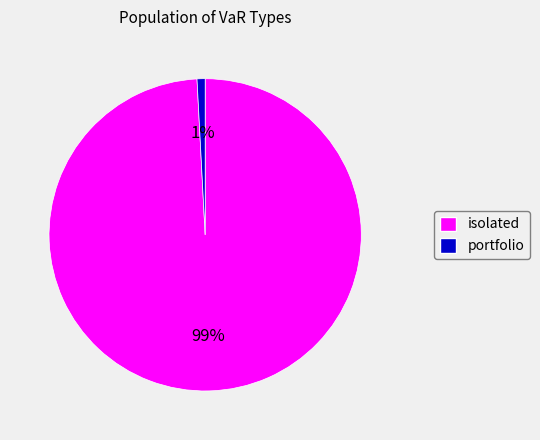

True or false: portfolio accounts for 1% of the total.

True